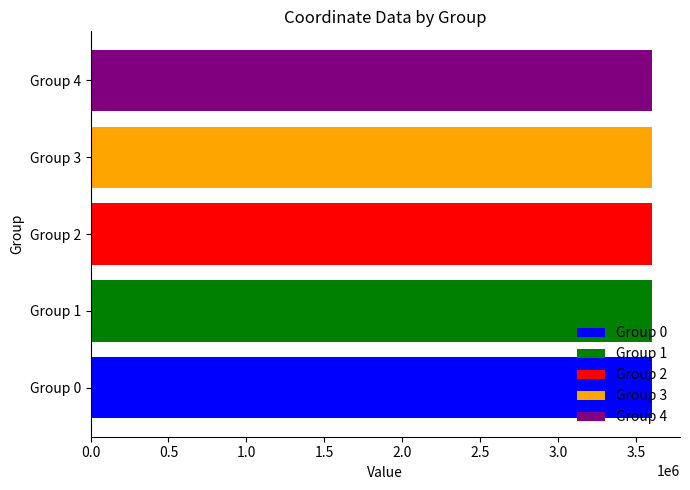

How many data points are less than 3600601?

2